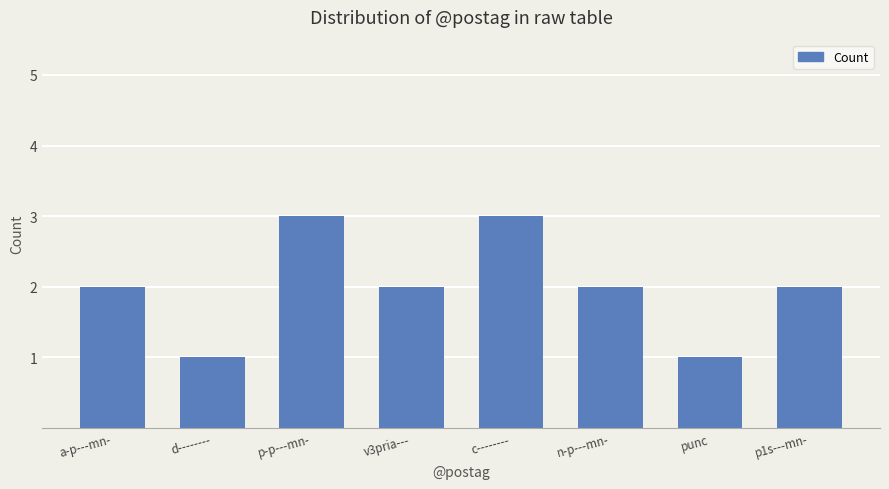

What position from the right is punc?

2